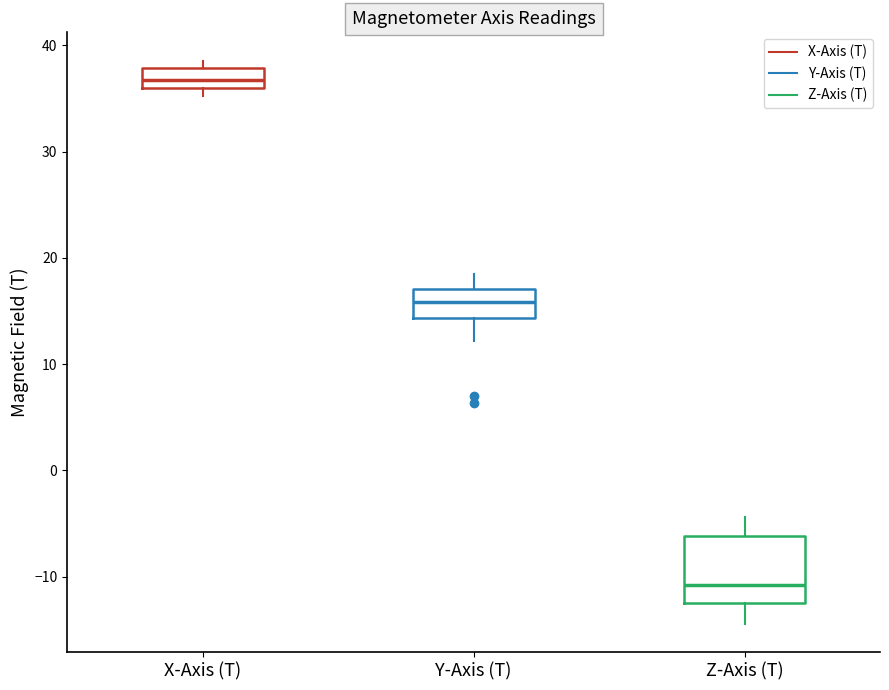

Reading left to right, transcribe this box plot: for each box, give where its median line is, the range the box spans, and where its two whiskers end, as read against the y-axis. The values are not printed on the chart, so give them approximately, as read against the axis.

X-Axis (T): median 37, box 36 to 38, whiskers 35 to 39
Y-Axis (T): median 16, box 14 to 17, whiskers 12 to 18
Z-Axis (T): median -11, box -12 to -6, whiskers -14 to -4